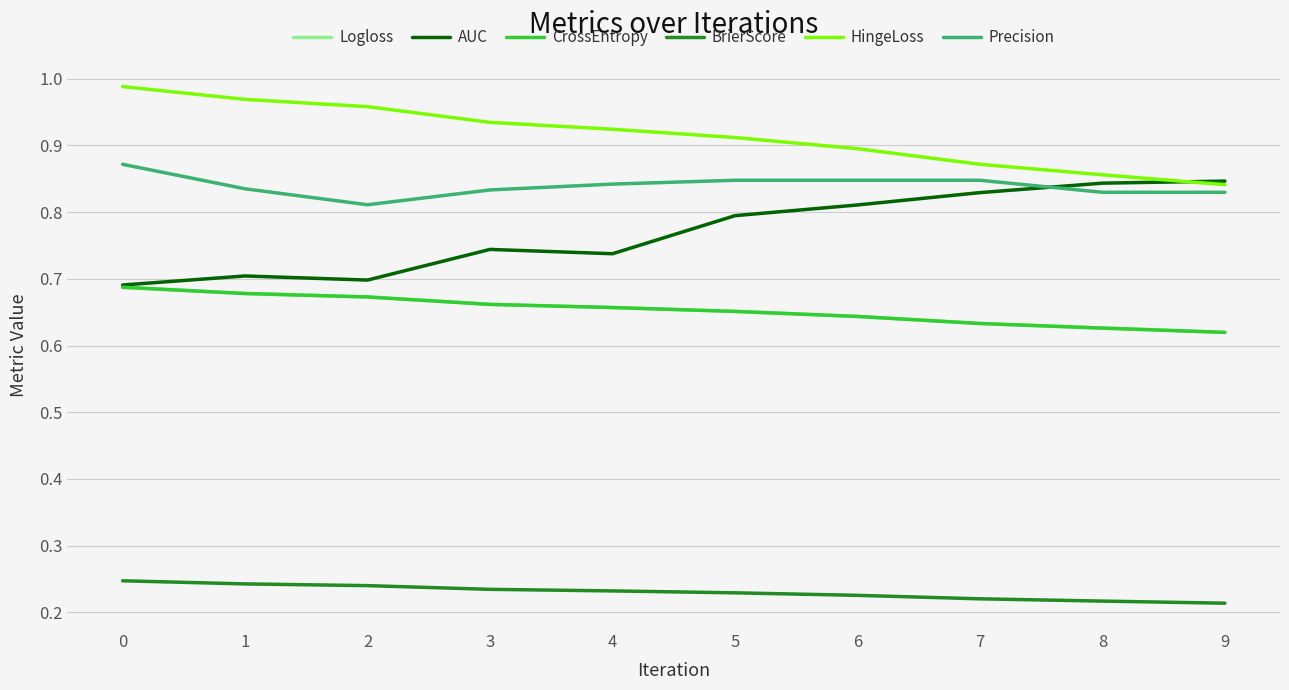

Which series has the largest range (max minus min)?

AUC